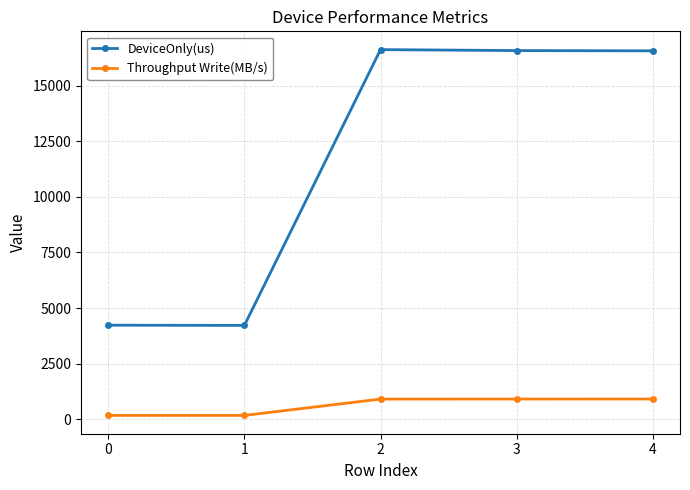

How many series are shown in this chart?

2